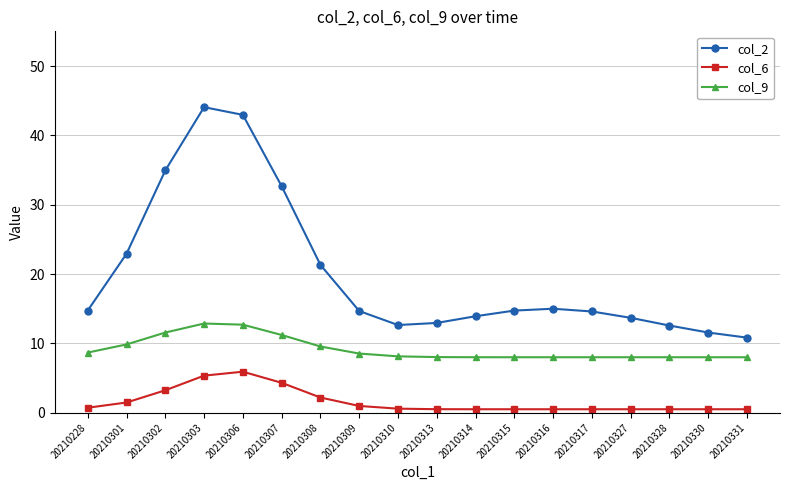

List the series in order of their peak value, lowest first.

col_6, col_9, col_2